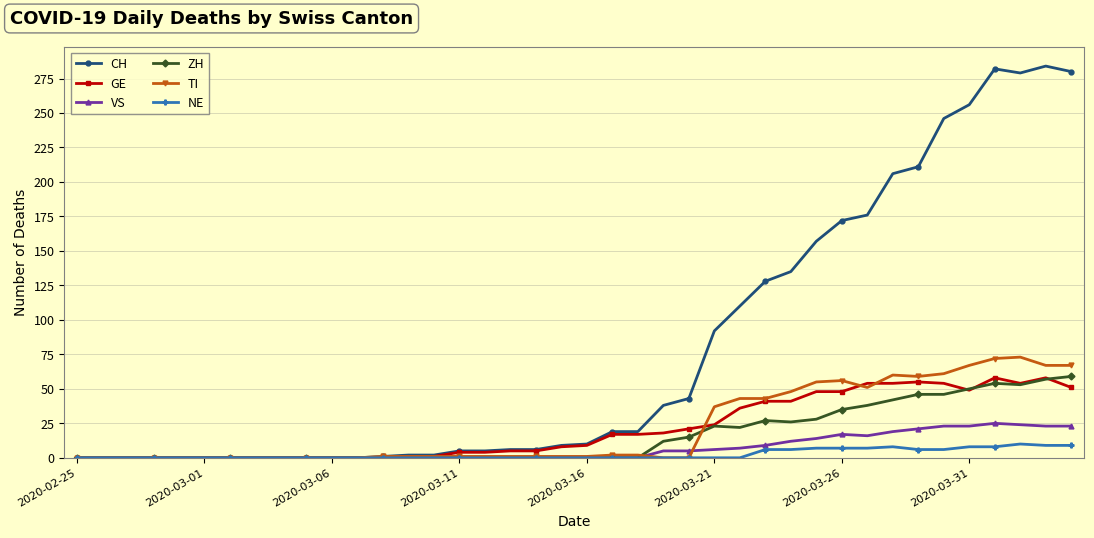

How many data points in NE are above 0?

13